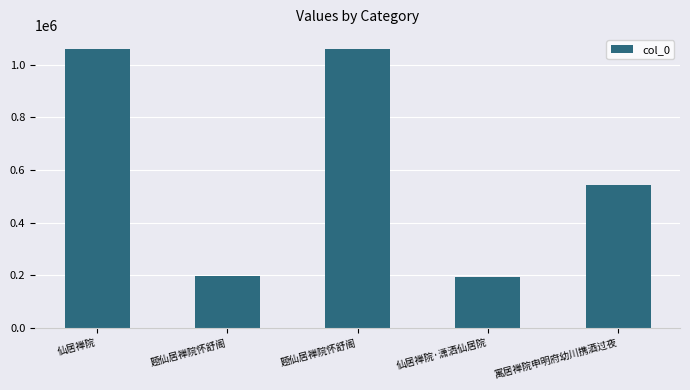

True or false: the data shows 125037 at 寓居禅院申明府幼川携酒过夜.

False